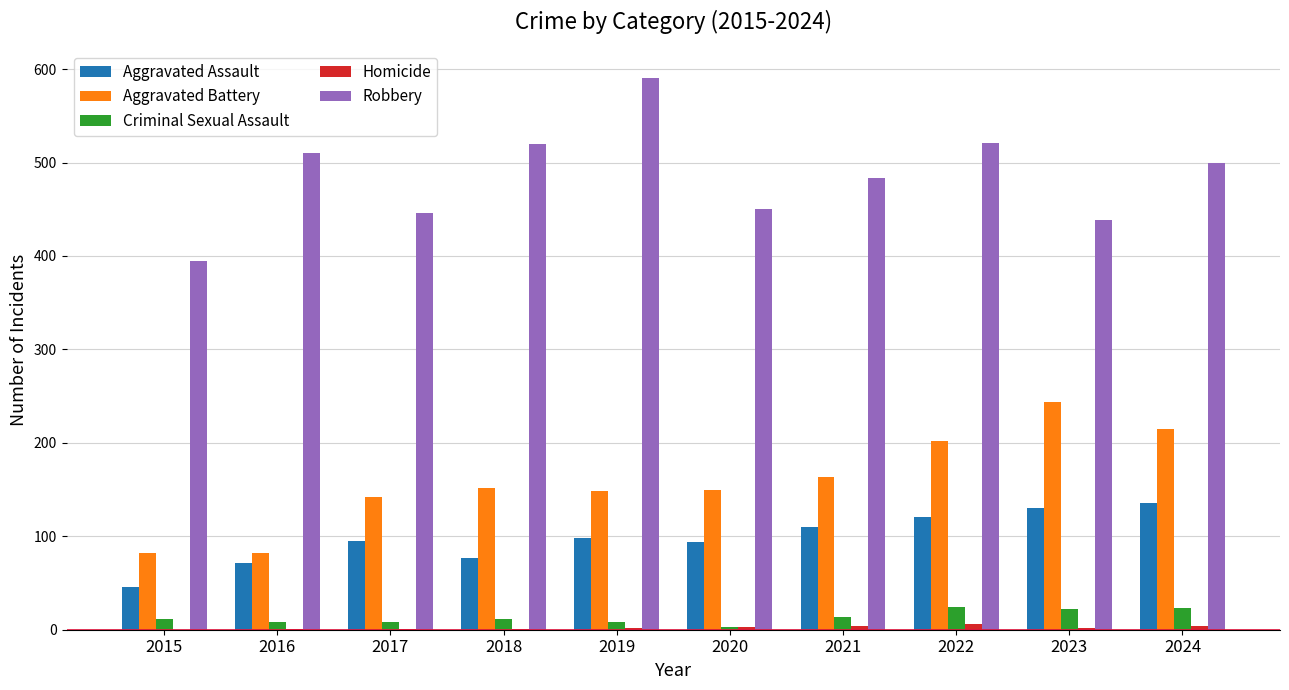

What is the greatest value displayed?

591